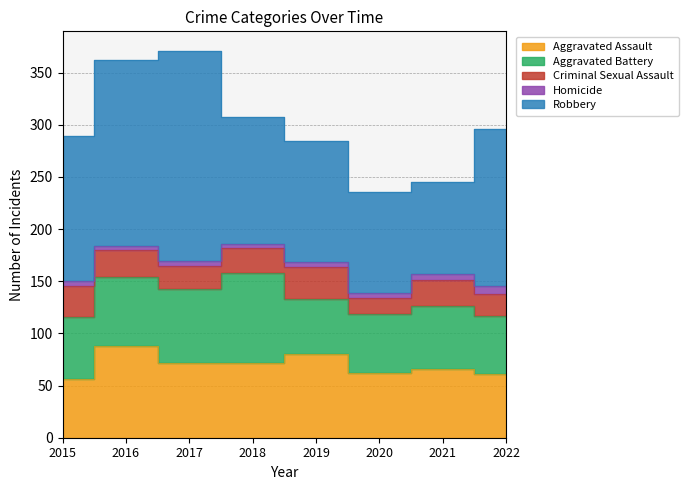

What are all the series names shown in the legend?

Aggravated Assault, Aggravated Battery, Criminal Sexual Assault, Homicide, Robbery